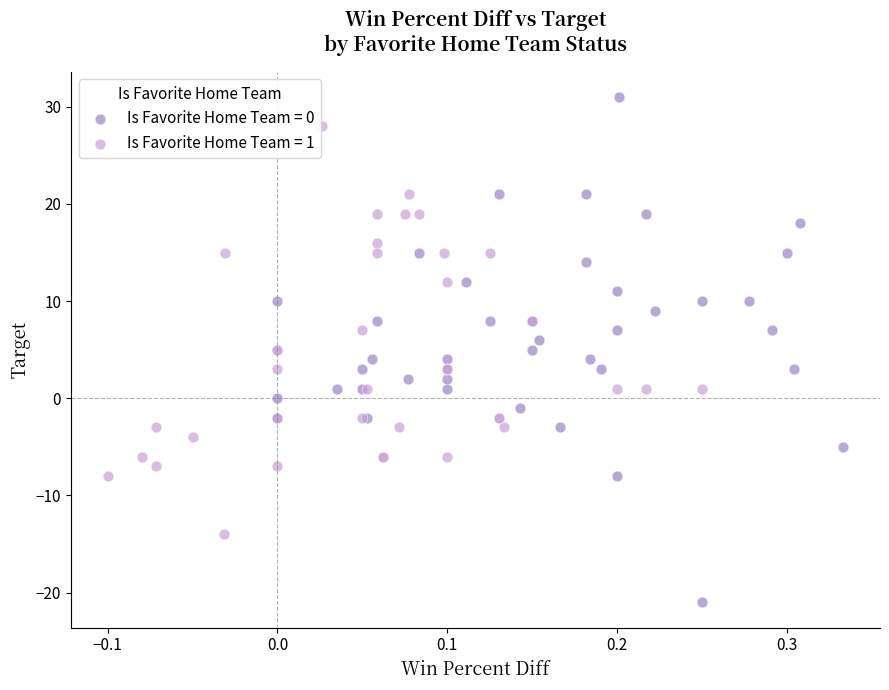

Which series contains the lowest Y value?

Is Favorite Home Team = 0